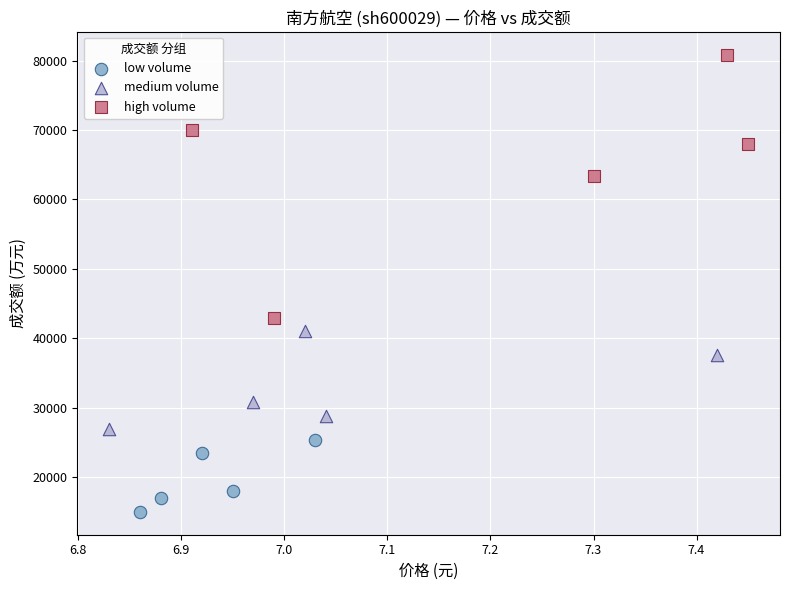

Which series contains the highest Y value?

high volume